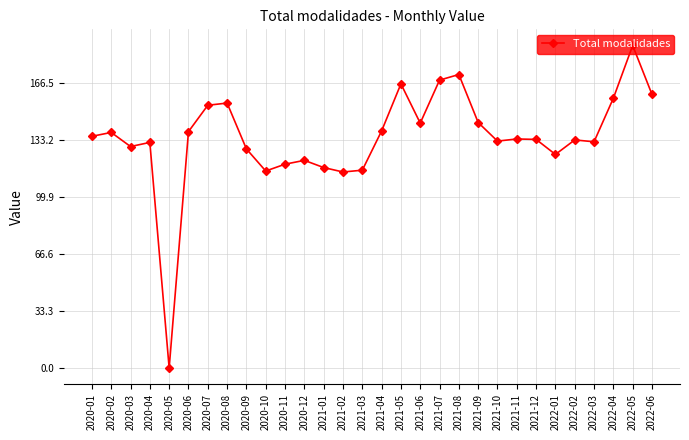

At which category does the chart reach its minimum across all series?

2020-05